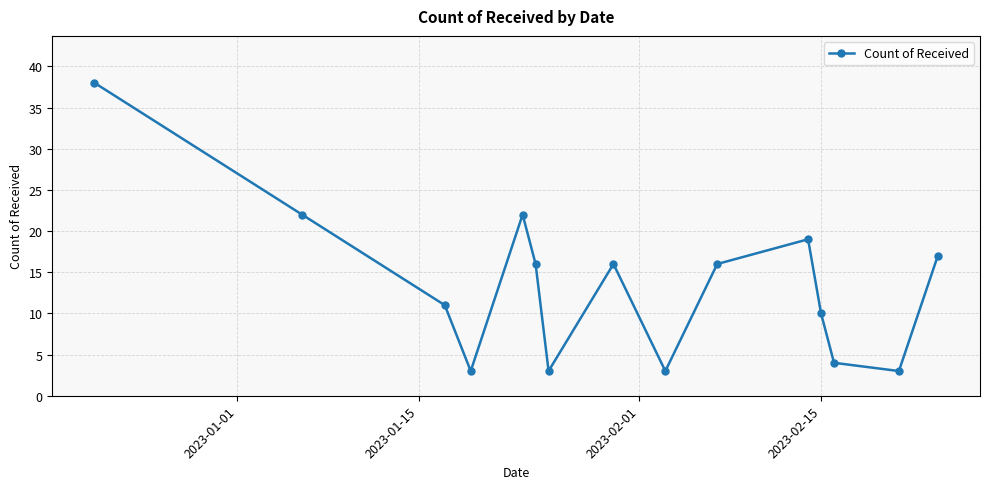

True or false: there are more than 2 points higher than both neighbors.

True